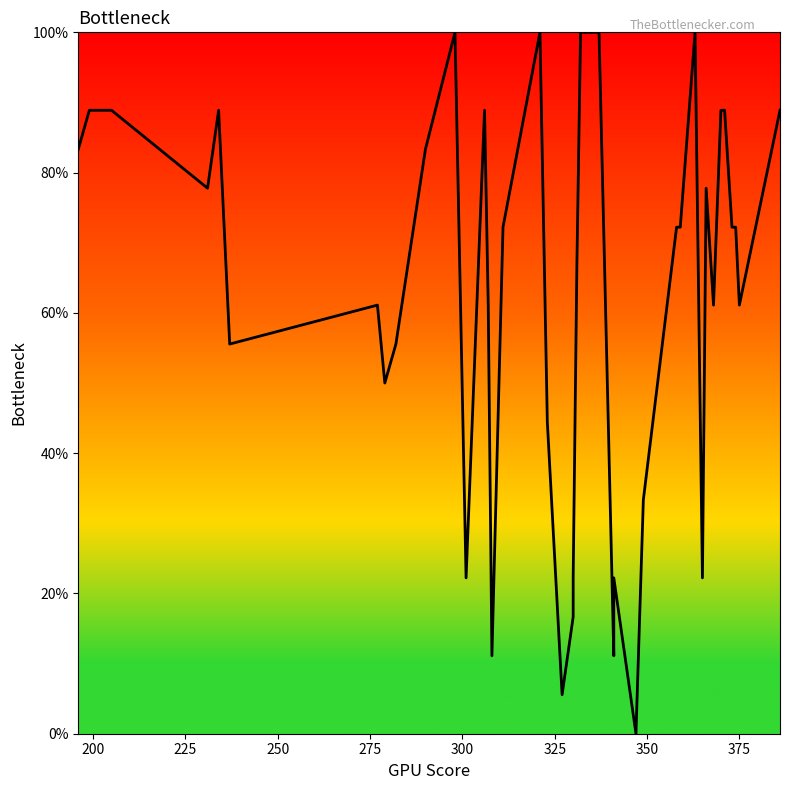

How many data points are above 72?

21